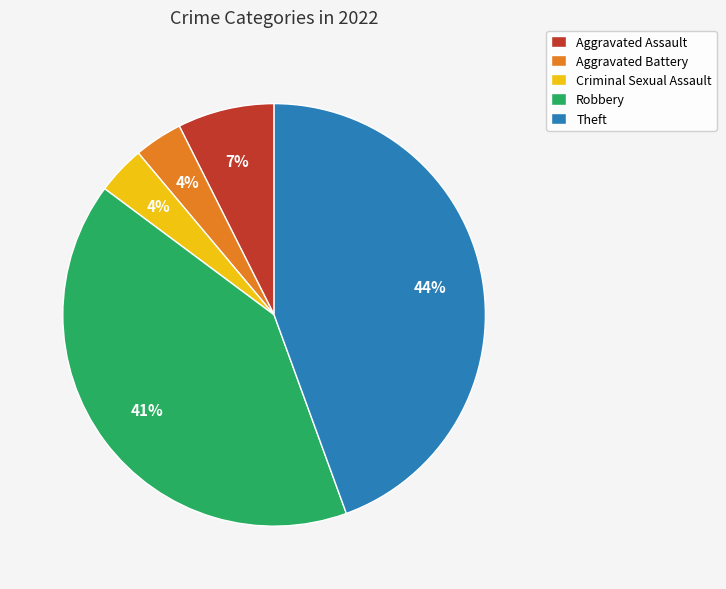

Between Robbery and Theft, which is larger?

Theft